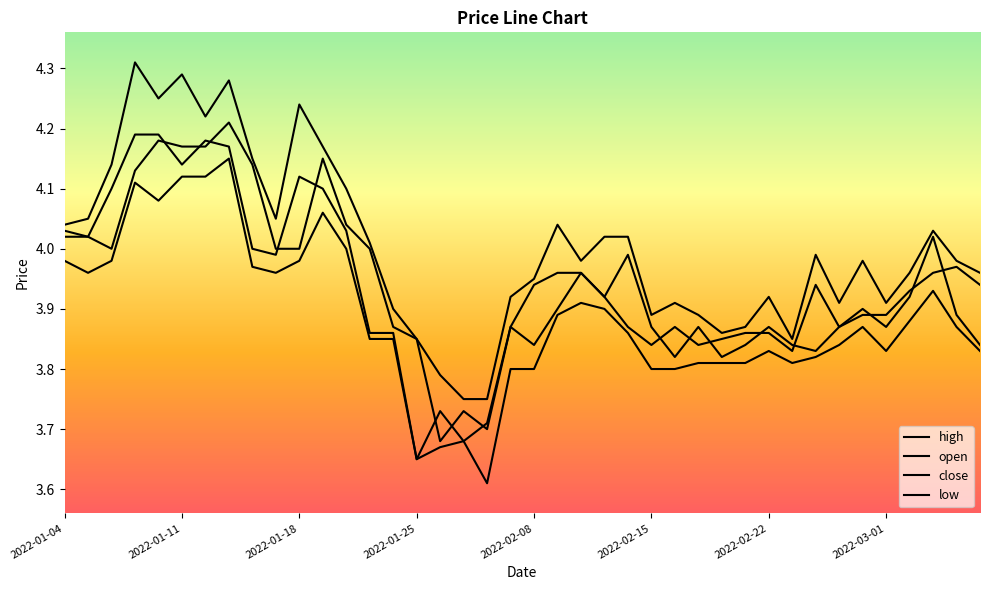

What is the label of the 12th point from the right?

2022-02-18